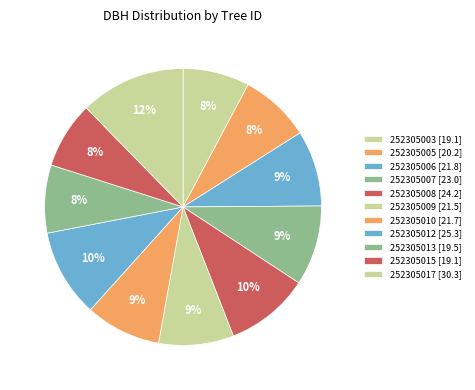

How many slices are in this pie chart?

11